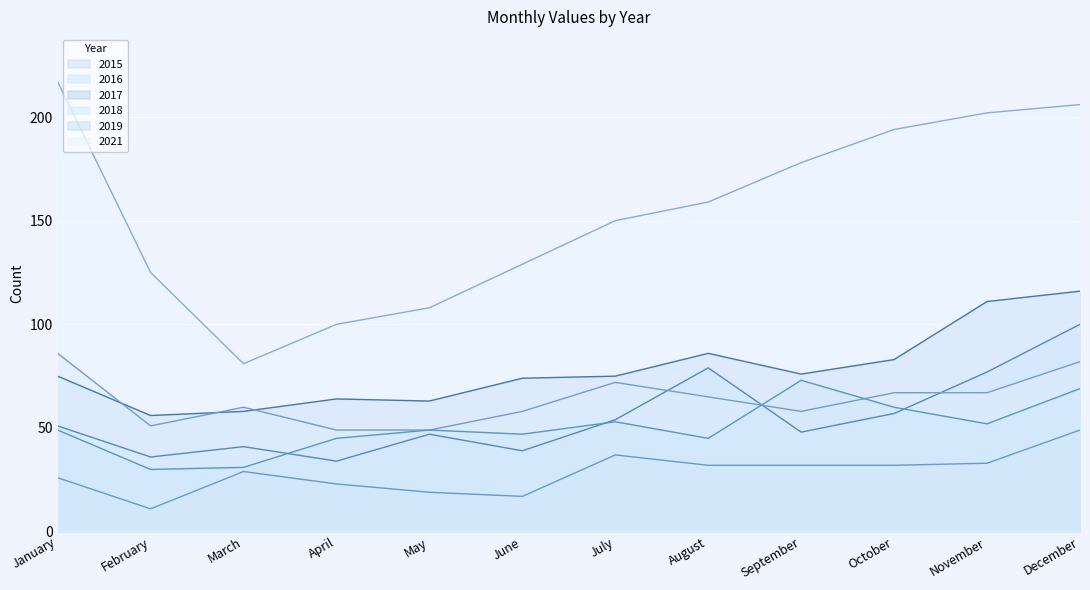

Which series has the largest range (max minus min)?

2021